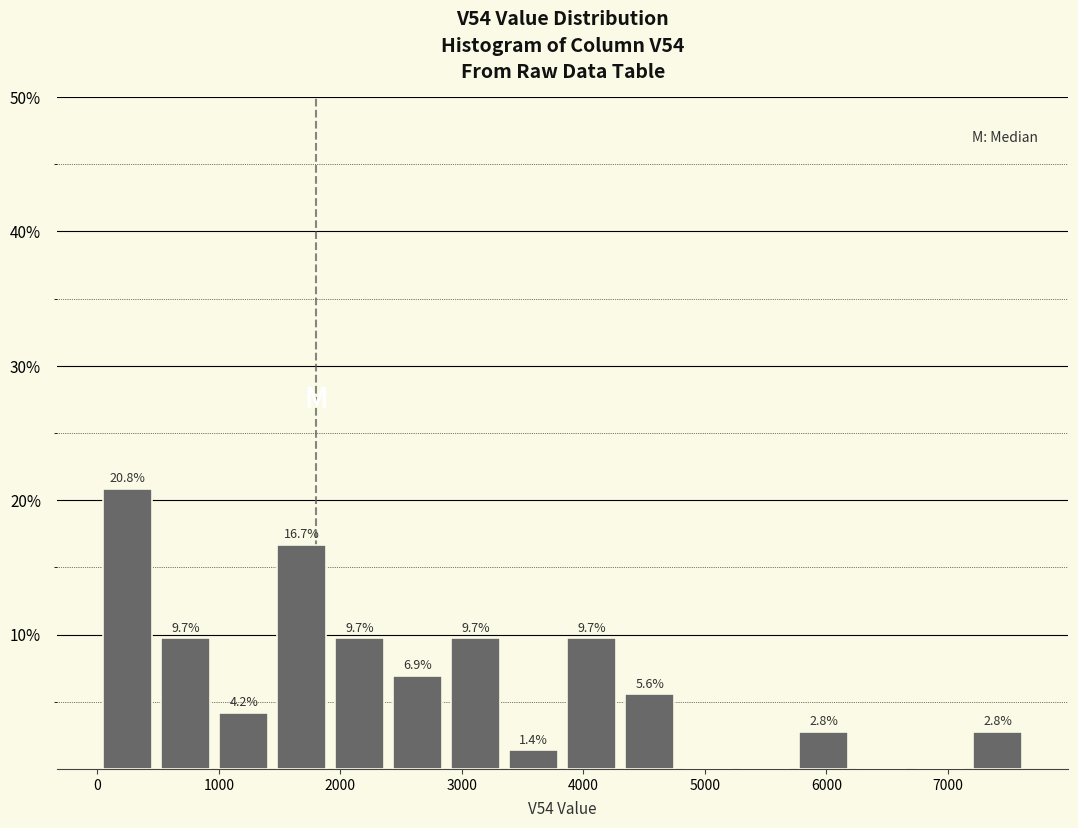

Over which range of the x-axis is the bar tallest?

0 to 500